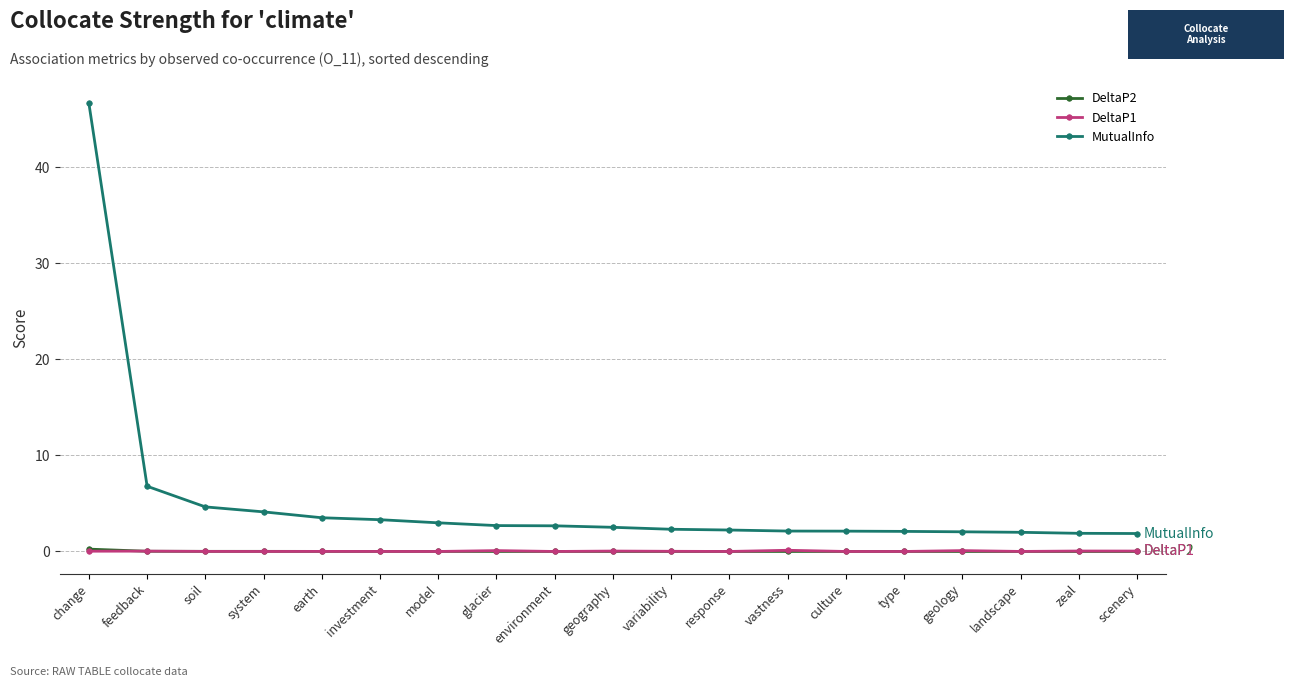

Count the number of categories in the chart.

19